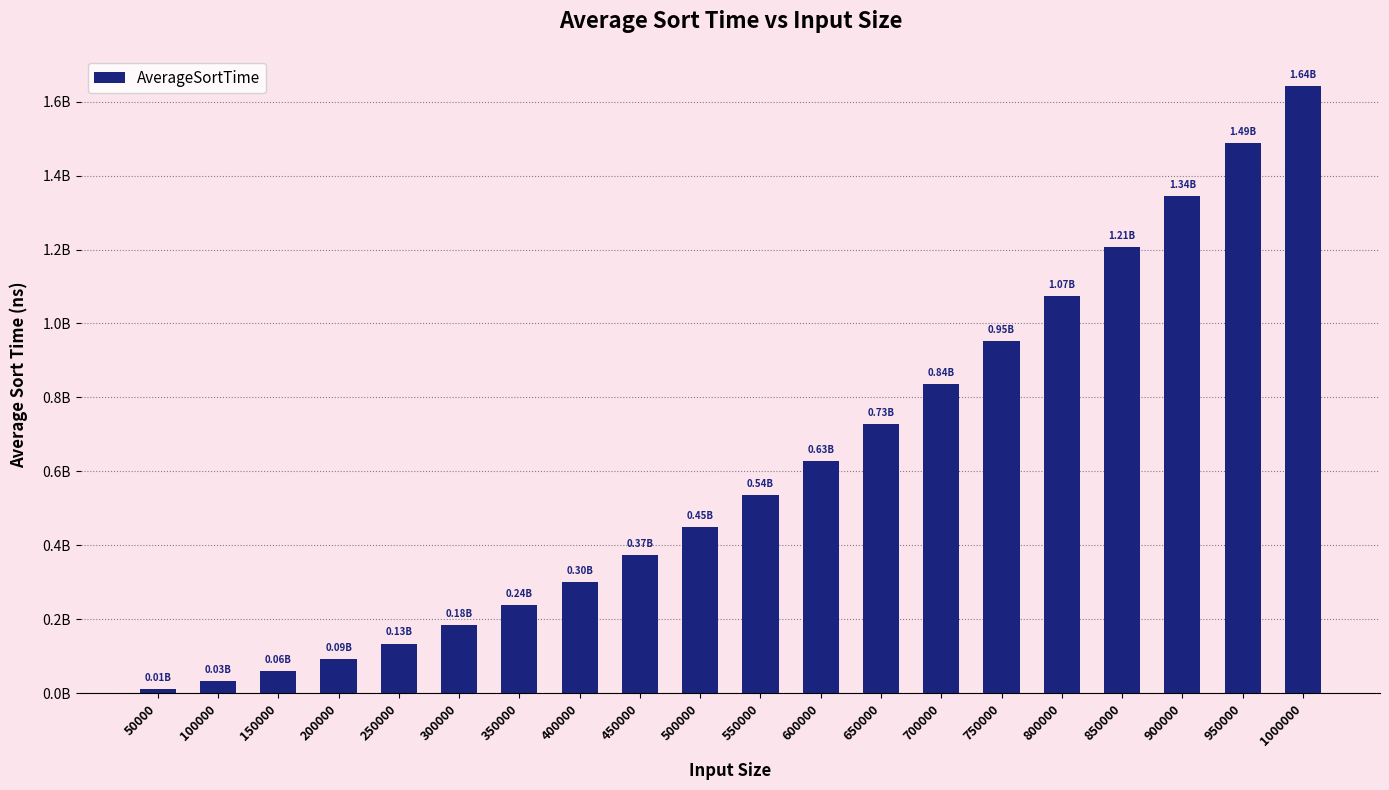

What is the difference between the values at 700000 and 250000?

702423191